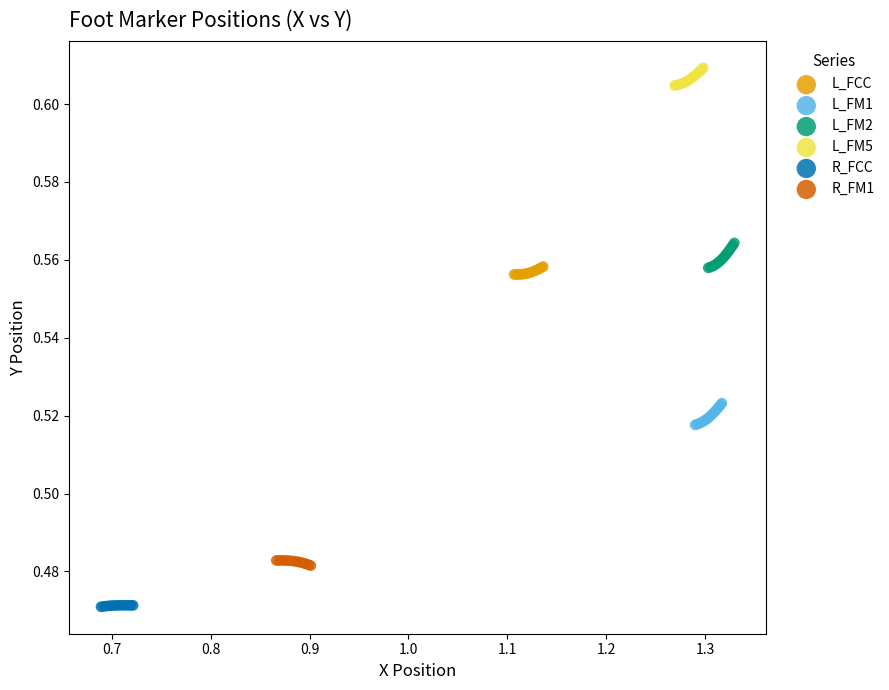

Which series contains the lowest Y value?

R_FCC